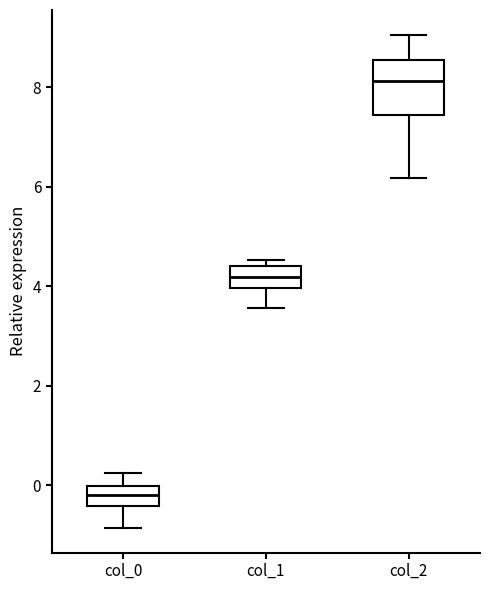

Which box is the tallest, from its lower edge to its upper edge?

col_2